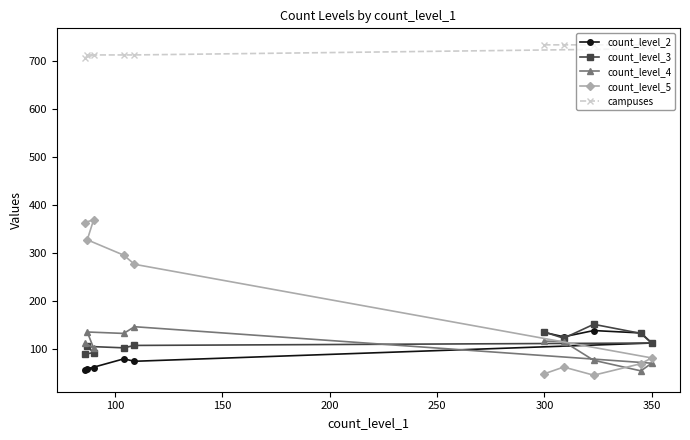

Where does the count_level_3 series first go above 112?

300